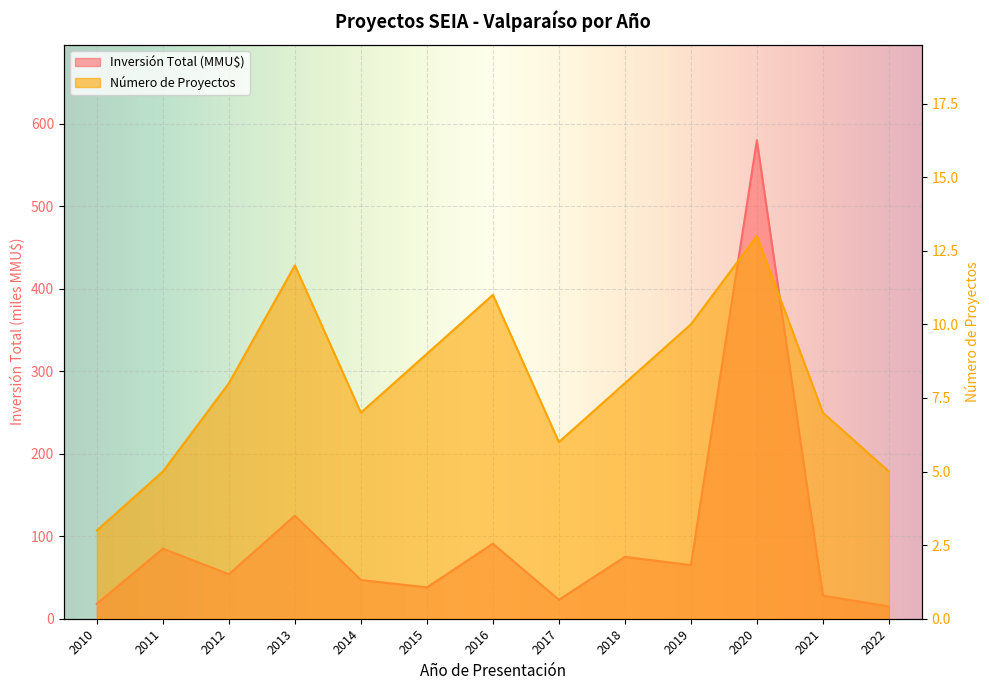

Where is Número de Proyectos nearest to the value 8?

2012